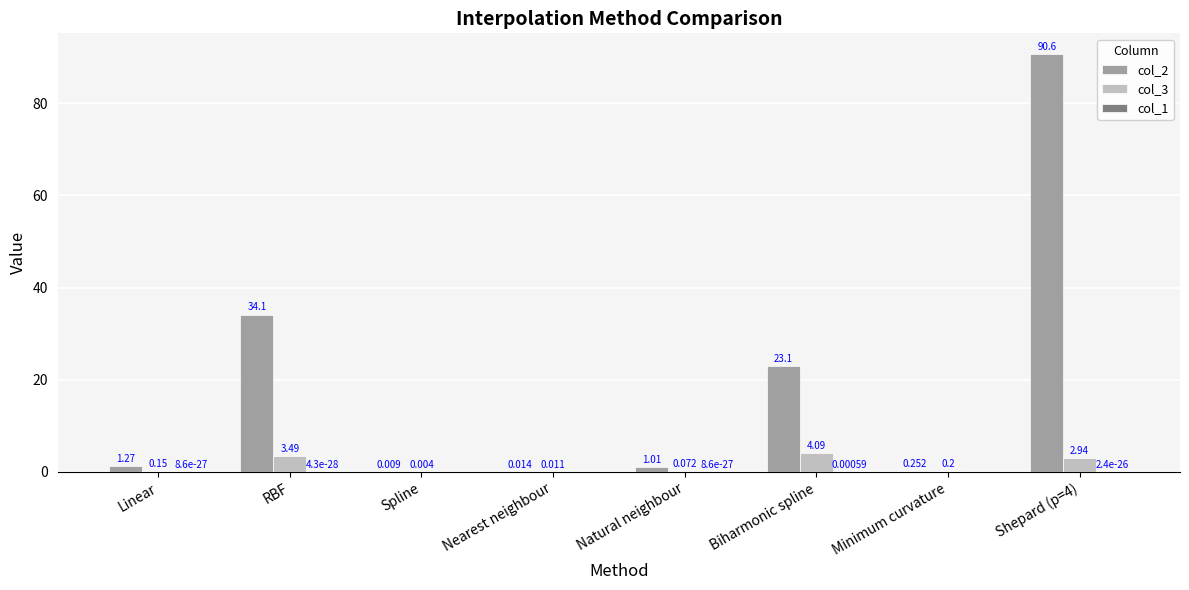

The col_1 series shows 0.0 at RBF. True or false?

False